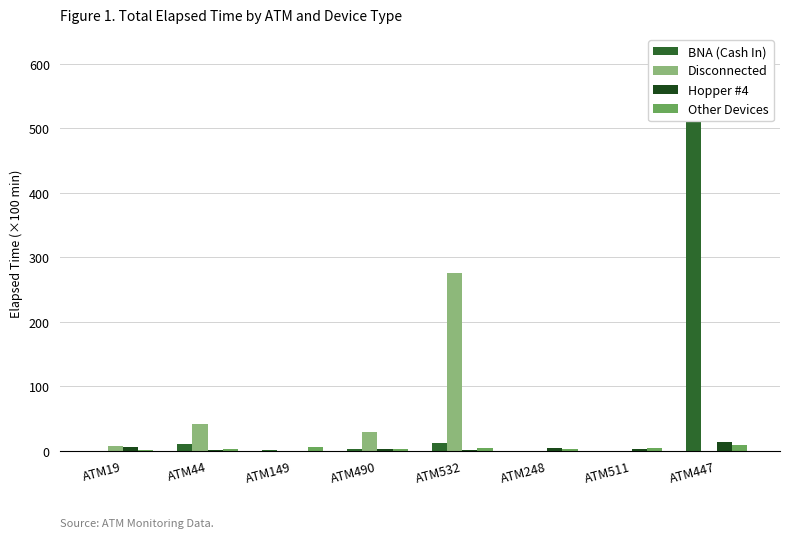

What position from the left is ATM490?

4